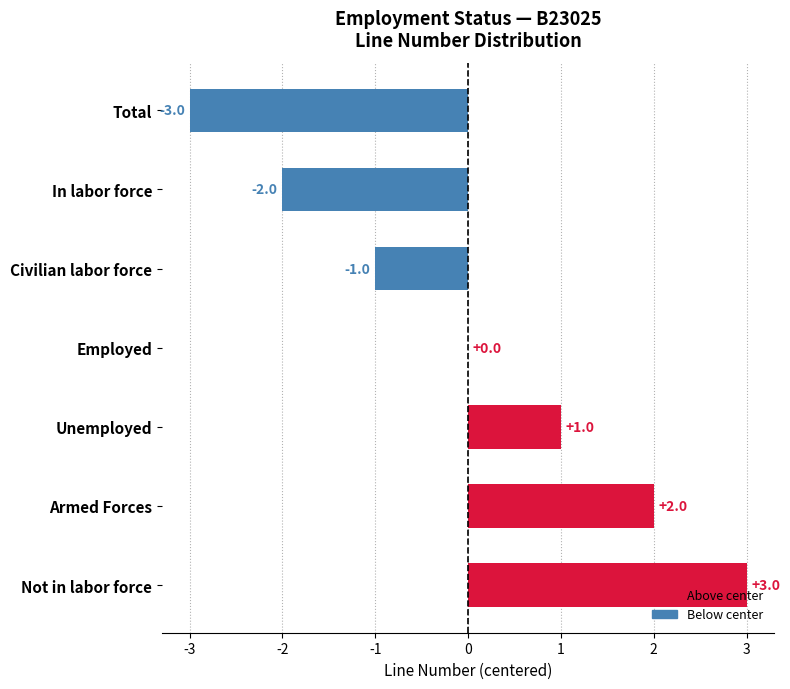

True or false: the data shows -3 at Total.

True